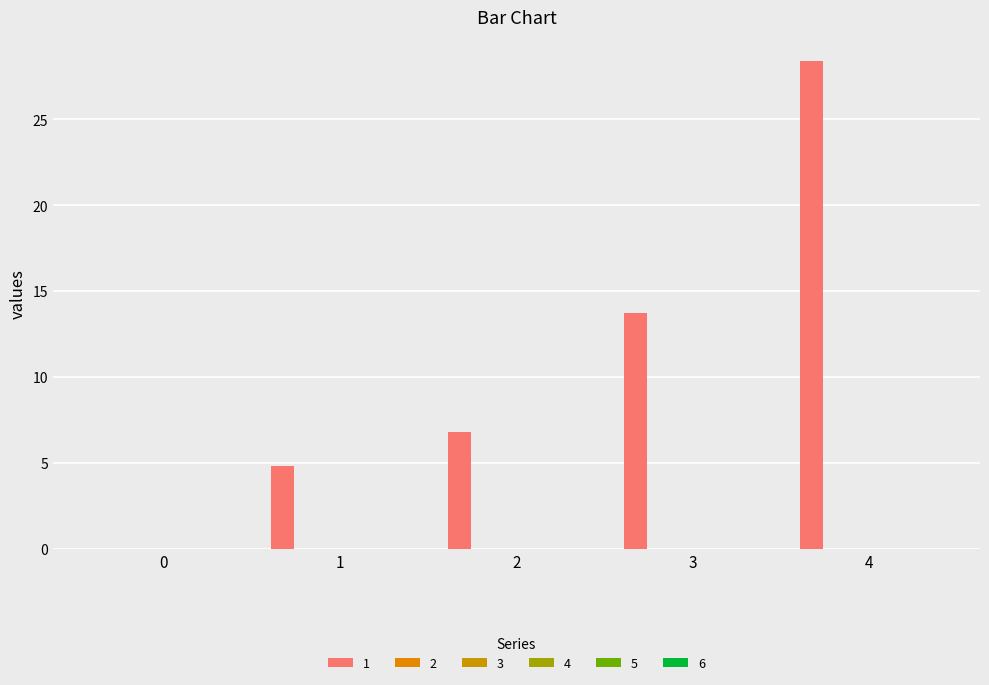

Count the number of values greater than 6.

3